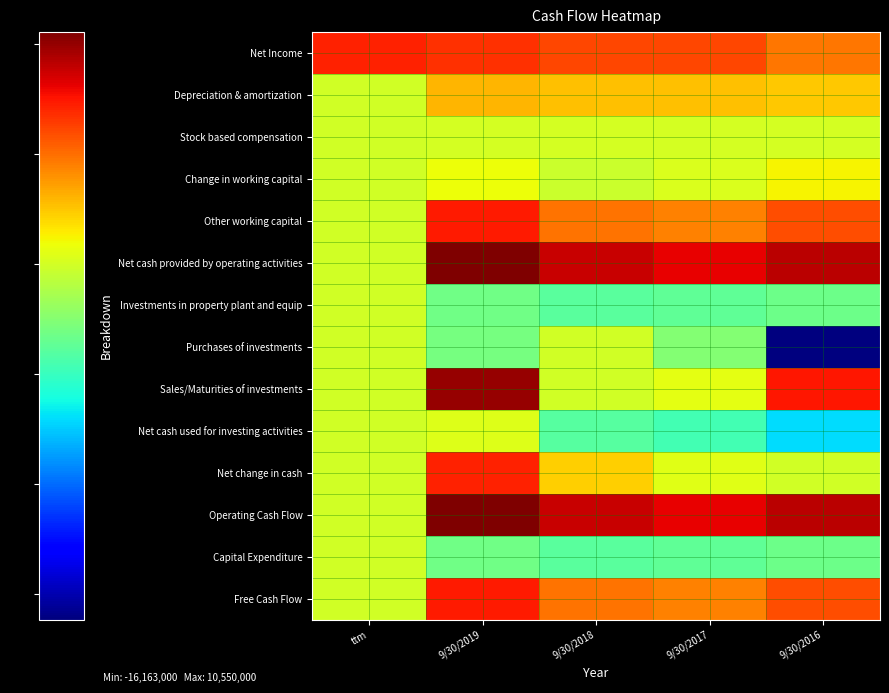

Which series has the largest total across all categories?

Net cash provided by operating activities